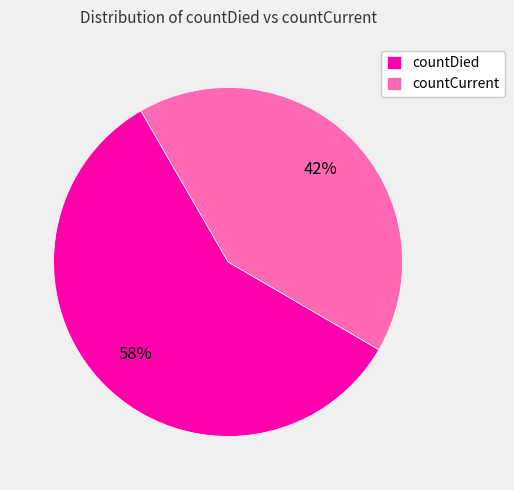

Rank the categories by value from lowest to highest.

countCurrent, countDied